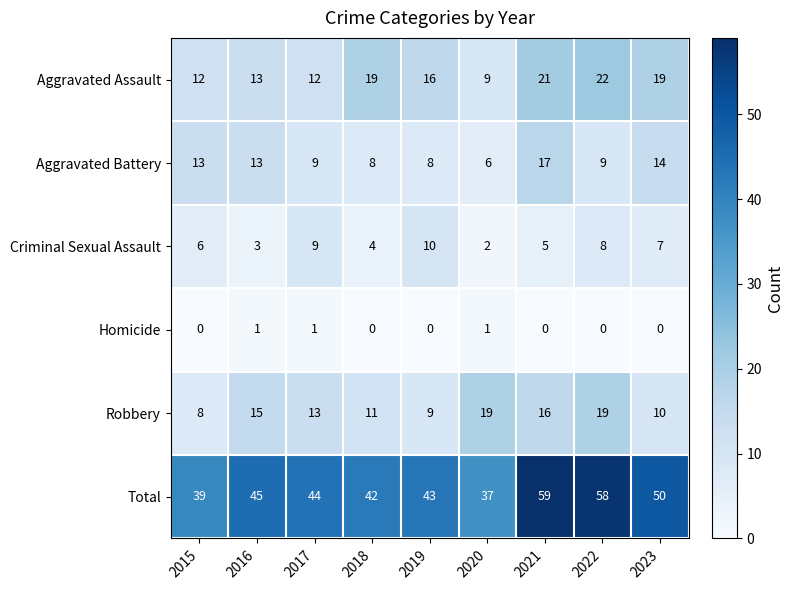

At which category is the sum across all series the highest?

2021